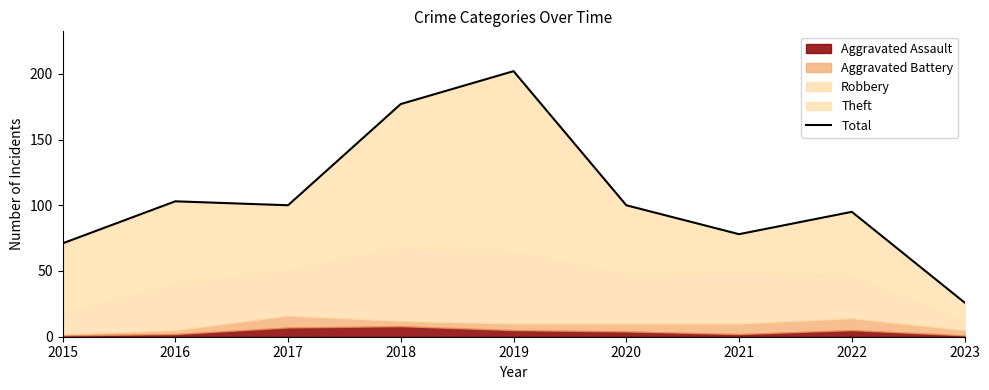

Reading left to right, extract all data points from this chart.

2015=71	2016=103	2017=100	2018=177	2019=202	2020=100	2021=78	2022=95	2023=26